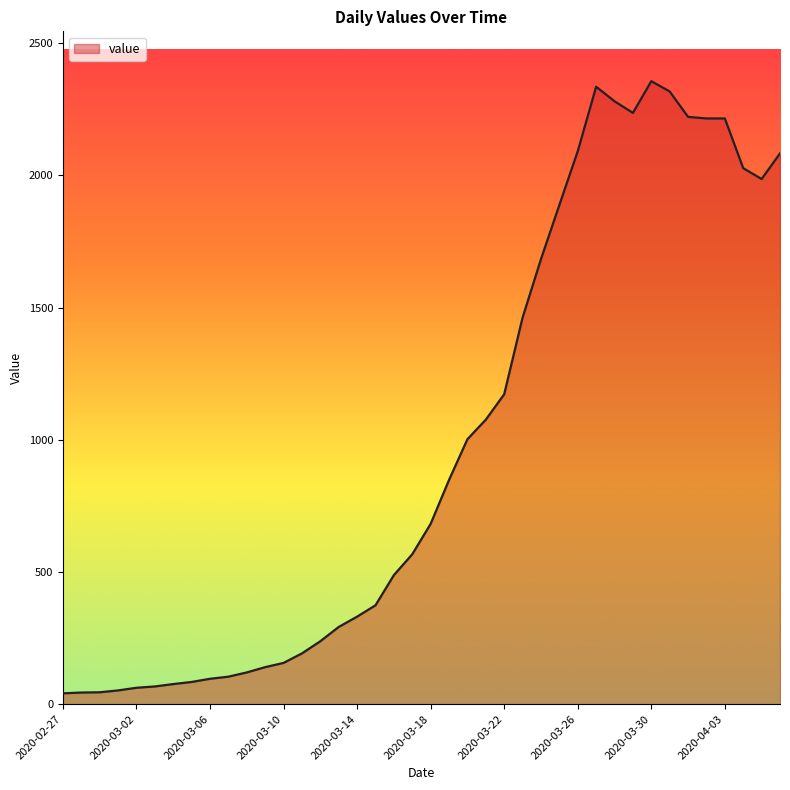

What is the difference between the maximum and minimum values?

2315